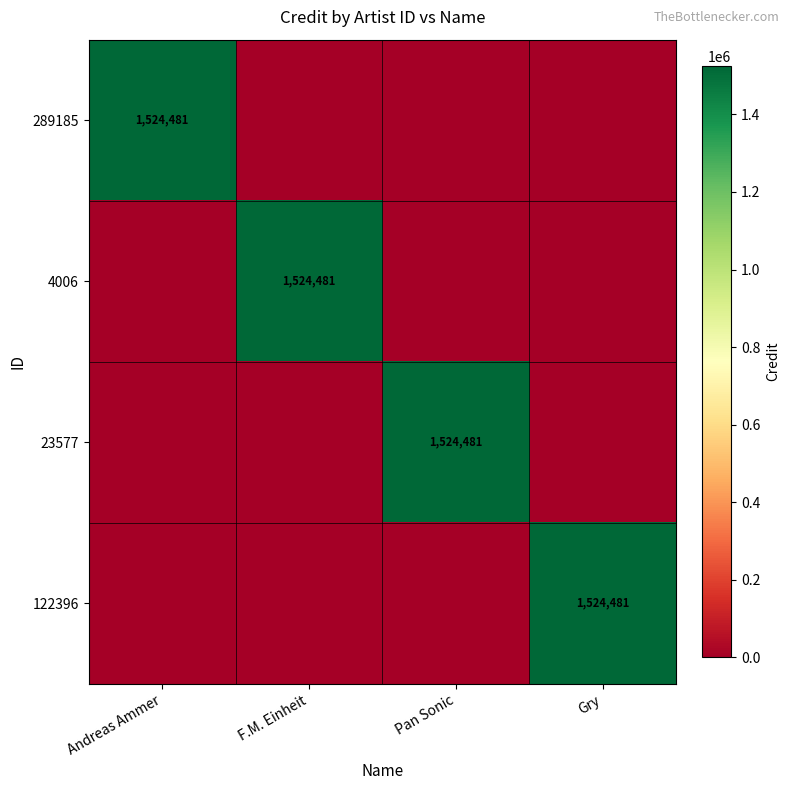

The value of 122396 at Gry is 1524481. True or false?

True